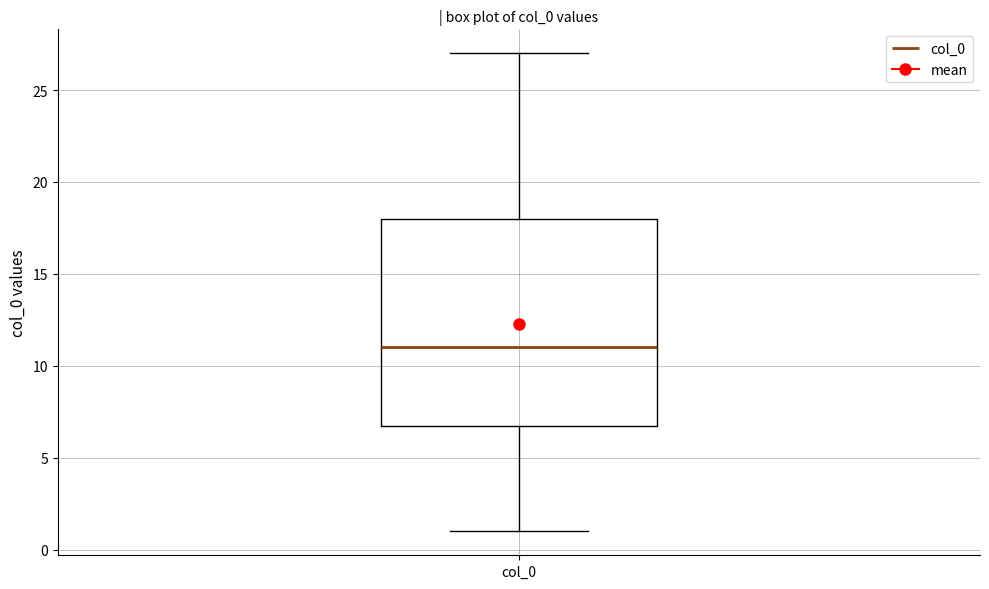

Read this box plot against the y-axis: the position of the median line, the range covered by the box, and the ends of both whiskers. The values are not printed on the chart, so give them approximately, as read against the axis.

median 11, box 7 to 18, whiskers 1 to 27